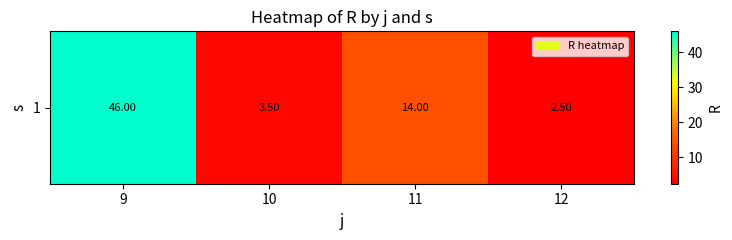

What is the change in value from 9 to 11?

-32.0